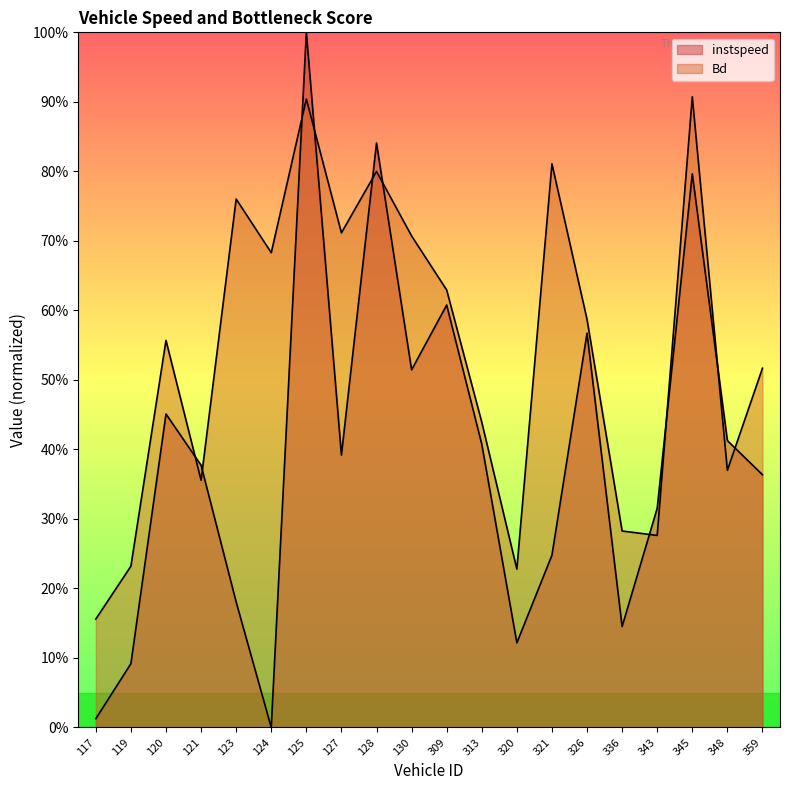

List the series in order of their overall mean, lowest first.

instspeed, Bd